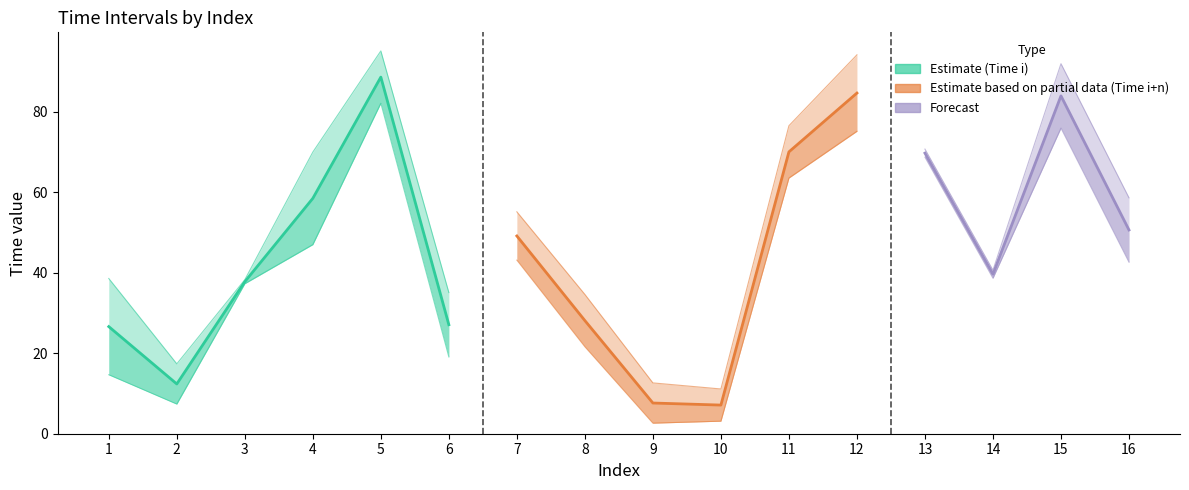

Is this an area chart (filled region under the line)?

No